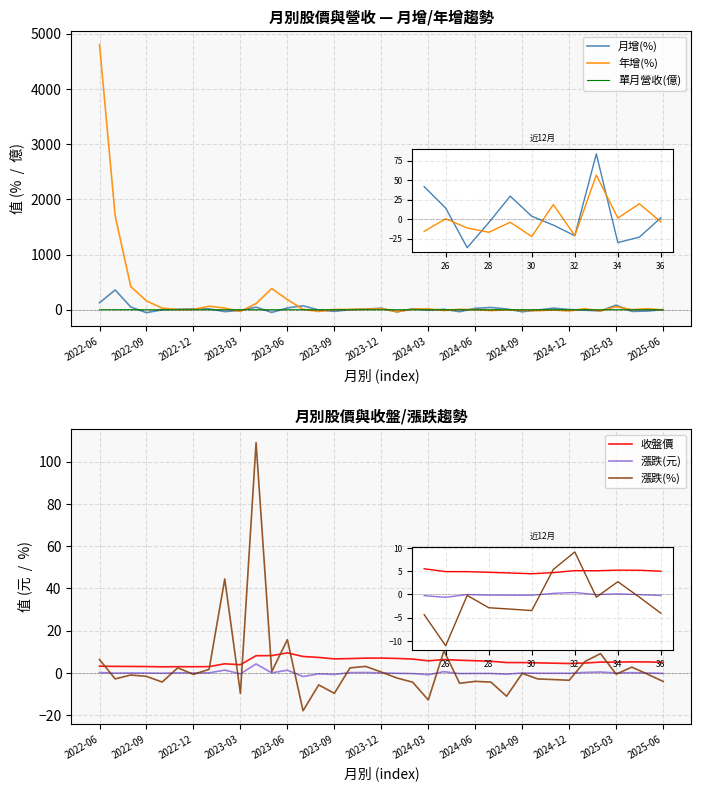

In 漲跌(%), how many points are higher than both neighbors (excluding endpoints)?

12